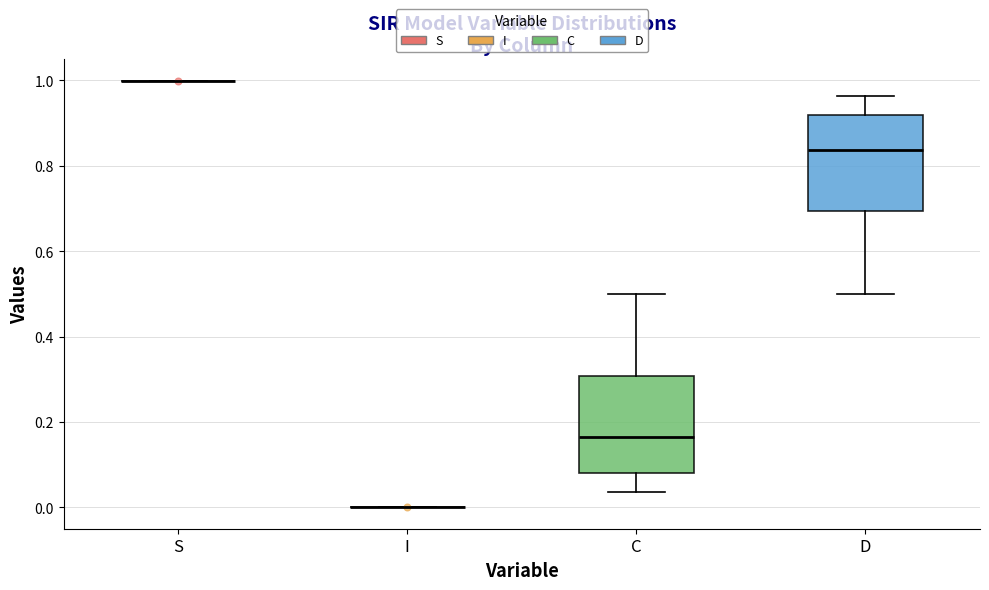

Reading left to right, read every box against the y-axis: the position of its median line, the range the box covers, and the ends of its whiskers. The values are not printed on the chart, so give them approximately, as read against the axis.

S: box collapsed to a line at 1.00, whiskers 1.00 to 1.00
I: box collapsed to a line at 0.00, whiskers 0.00 to 0.00
C: median 0.16, box 0.08 to 0.30, whiskers 0.04 to 0.50
D: median 0.84, box 0.70 to 0.92, whiskers 0.50 to 0.96